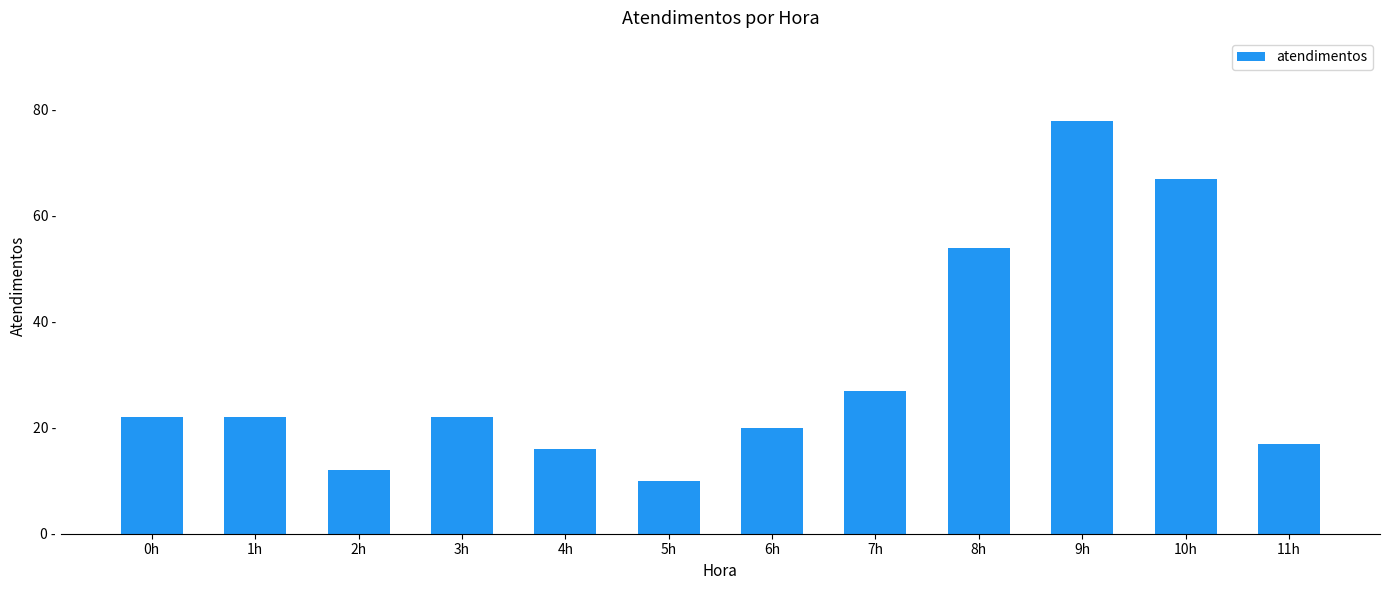

What is the difference between the maximum and minimum values?

68